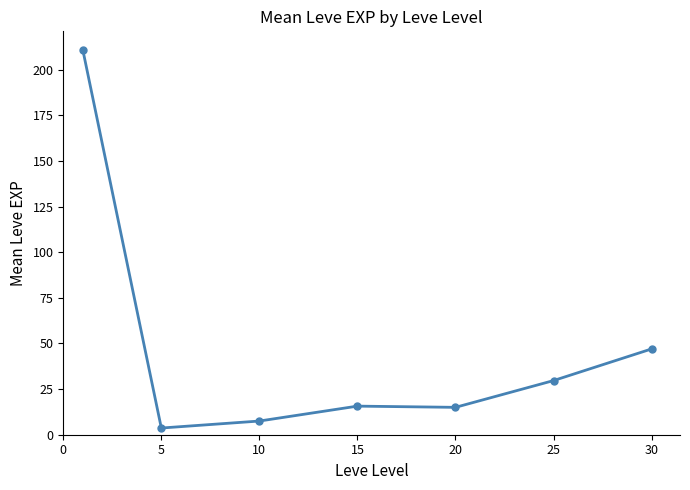

What is the difference between the second highest and minimum values?

43.3